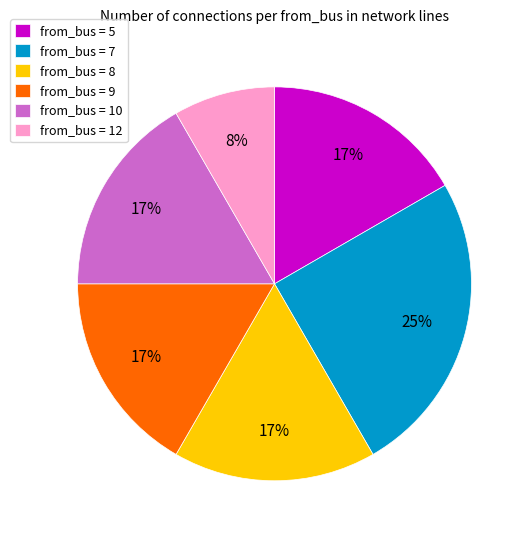

Which category has the biggest portion of the pie?

from_bus = 7